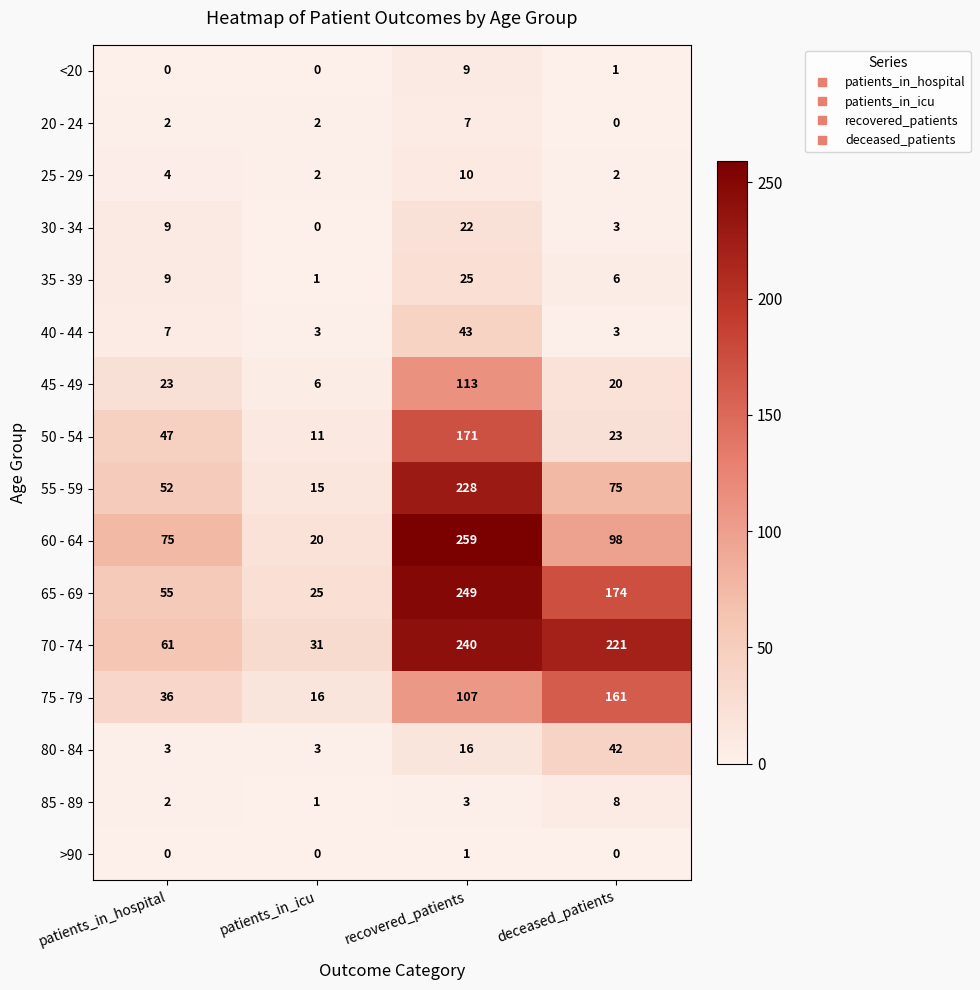

The 75 - 79 series shows 91 at deceased_patients. True or false?

False